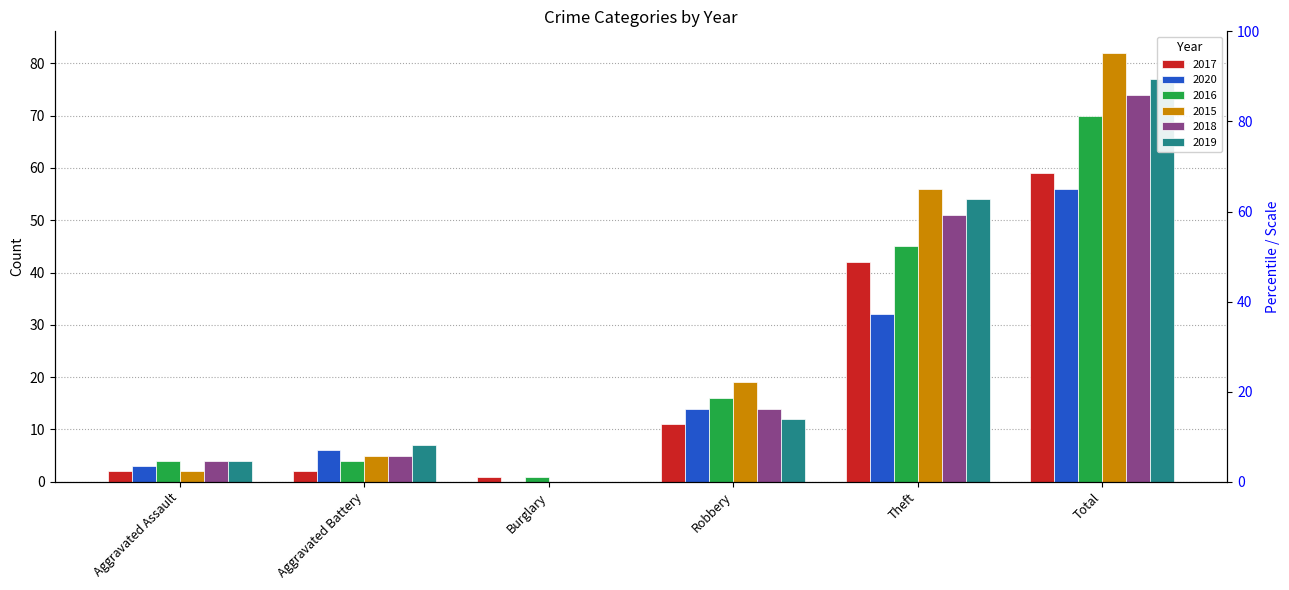

What is the label of the 4th bar from the left?

Robbery